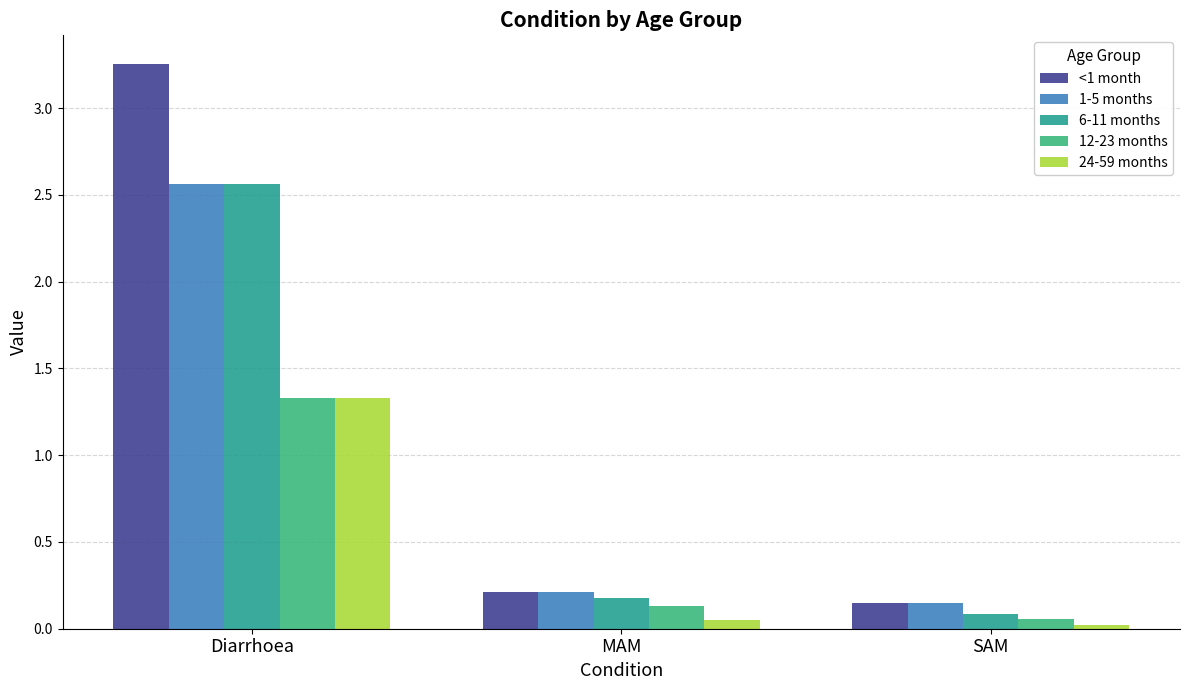

How many groups of bars are there?

3